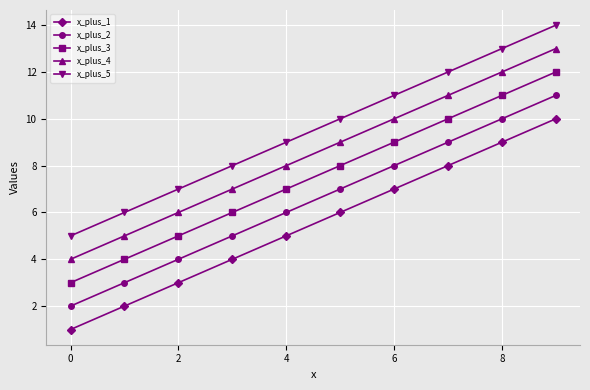

What is the greatest value displayed?

14